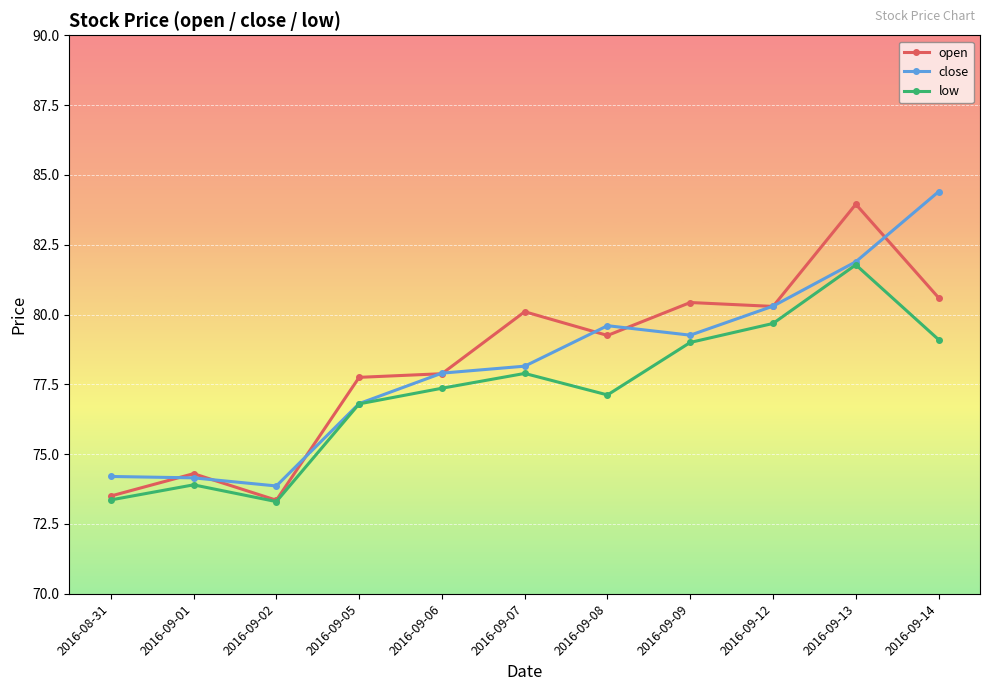

Is it true that low equals 41.5 at 2016-09-07?

False